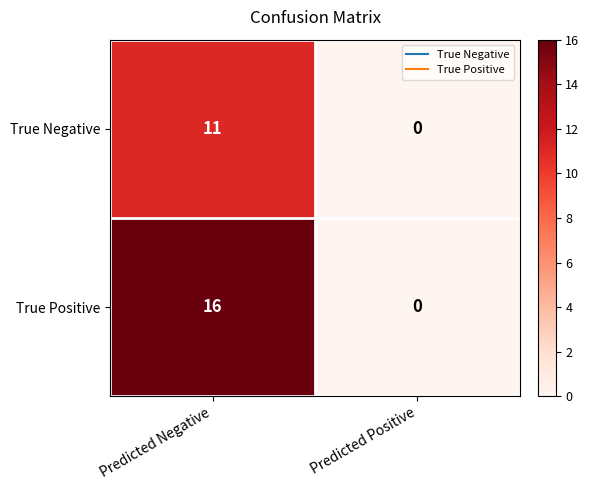

True or false: True Negative has a value of 0 at Predicted Positive.

True